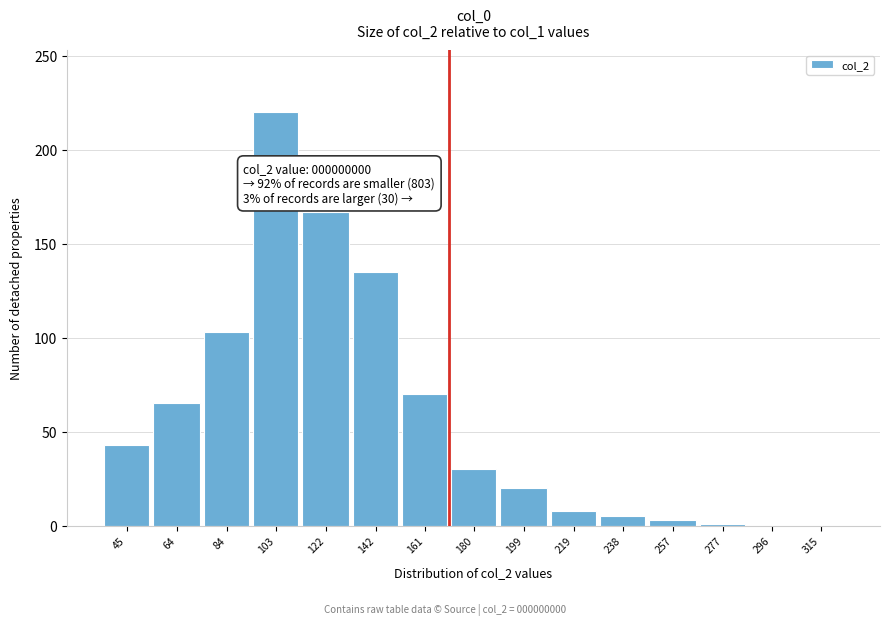

What is the sum of all values?

870